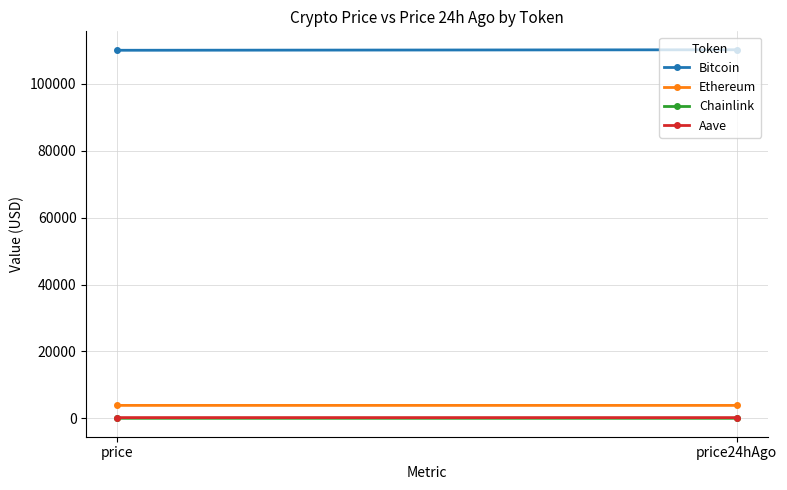

How many series are shown in this chart?

4